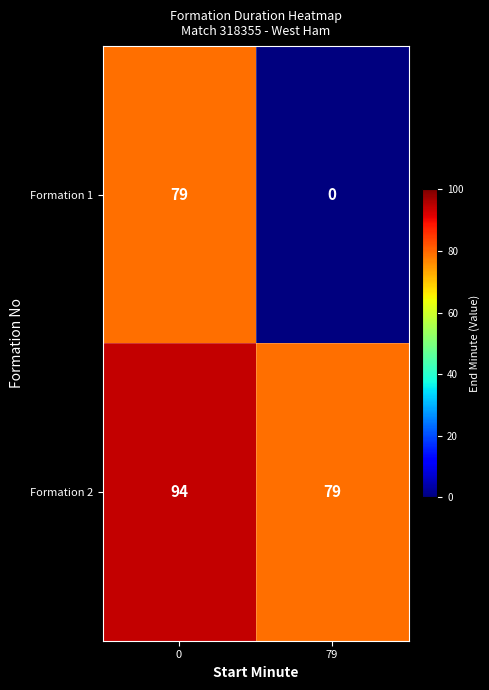

Between 0 and 79, which series saw the biggest shift?

Formation 1